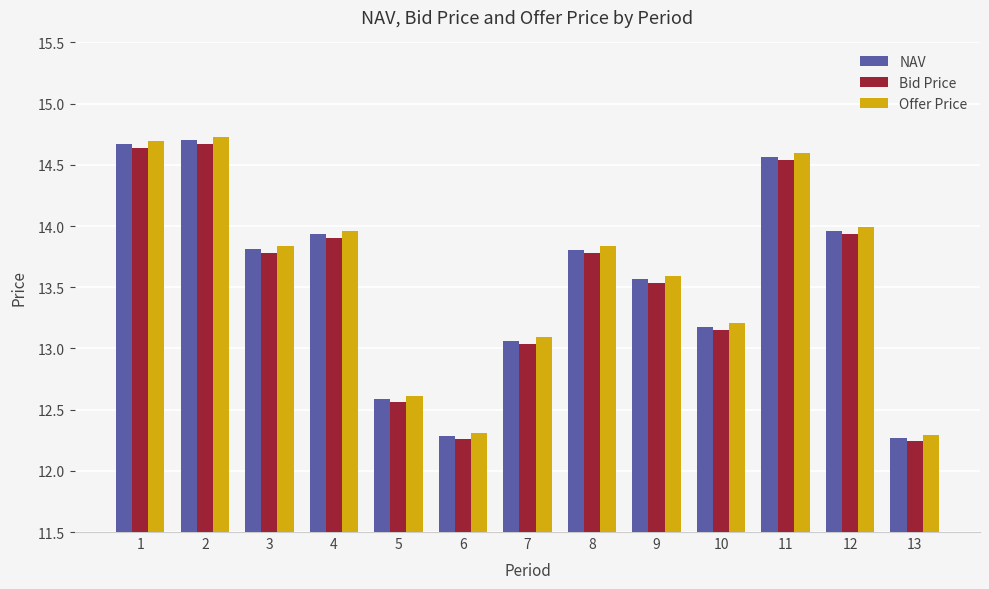

What is the greatest value displayed?

14.7